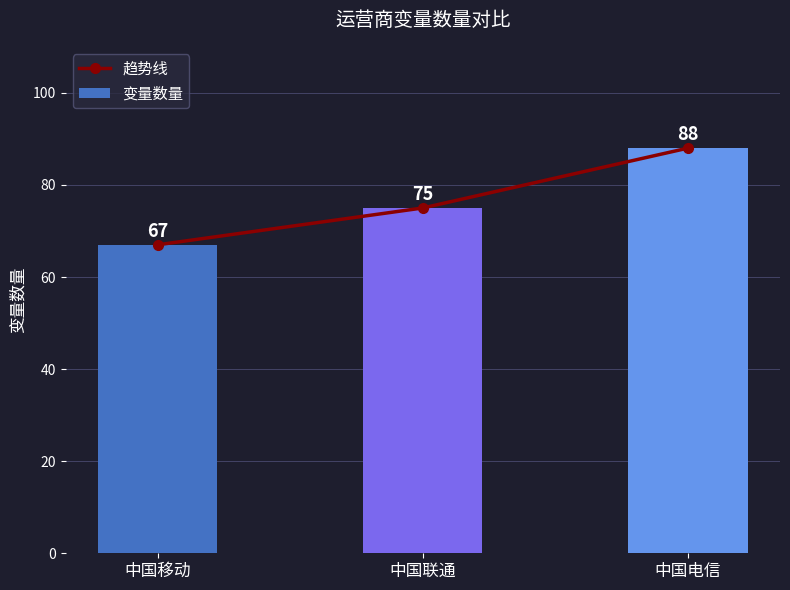

Reading left to right, what are all the values shown in this chart?

趋势线: 中国移动=67	中国联通=75	中国电信=88
变量数量: 中国移动=67	中国联通=75	中国电信=88